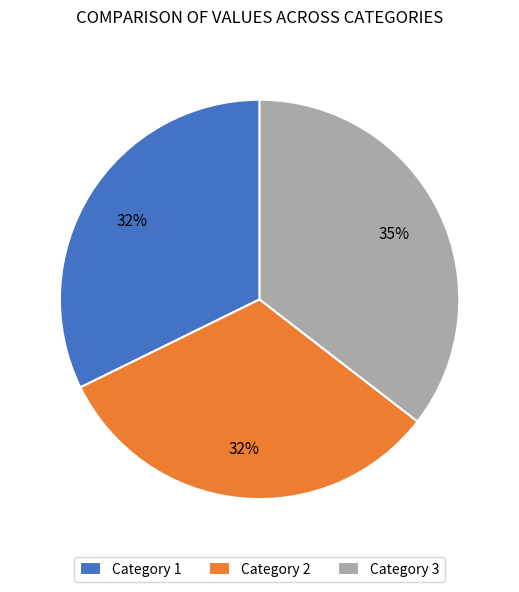

Between Category 2 and Category 3, which is larger?

Category 3